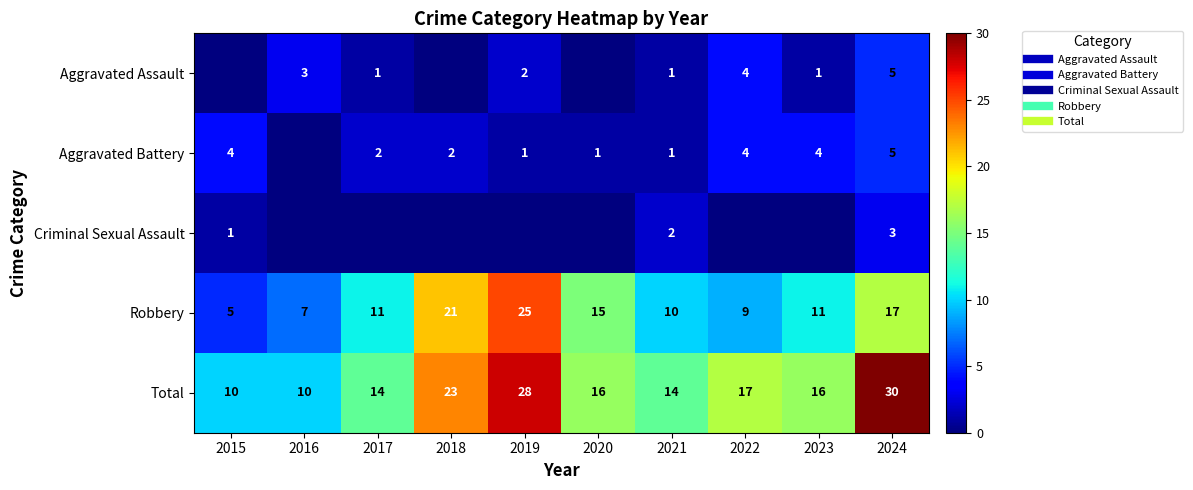

Which series has the largest range (max minus min)?

Robbery